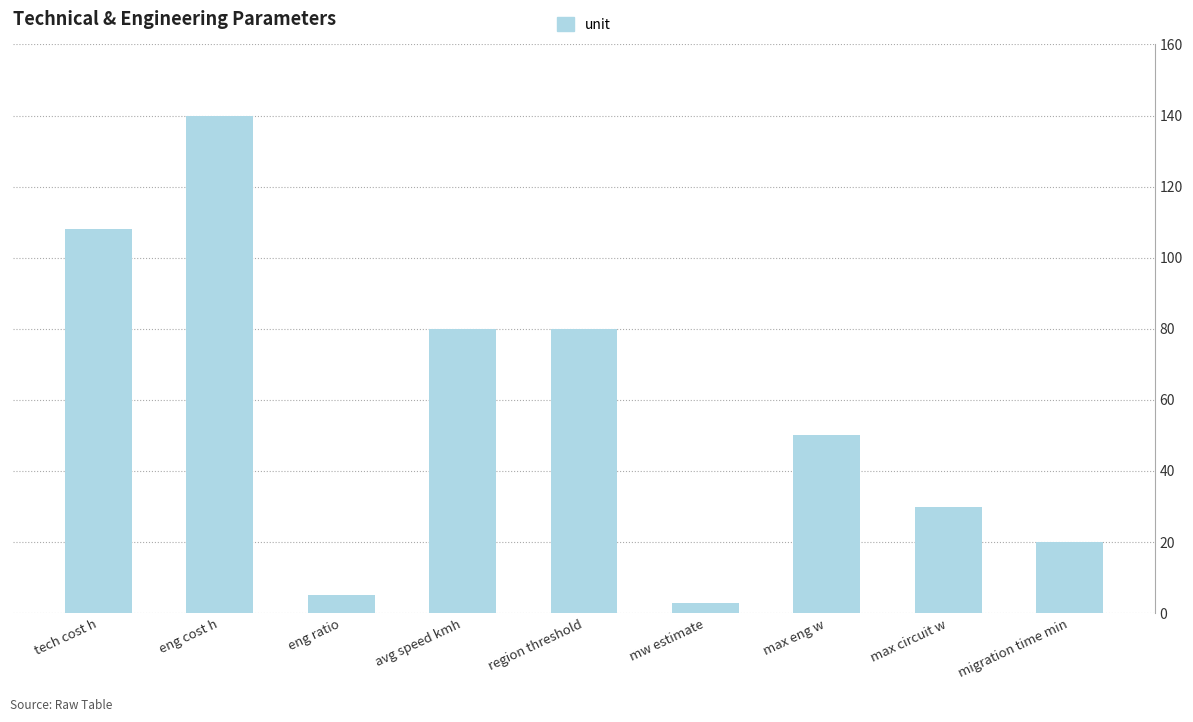

What is the label of the 2nd bar from the right?

max circuit w